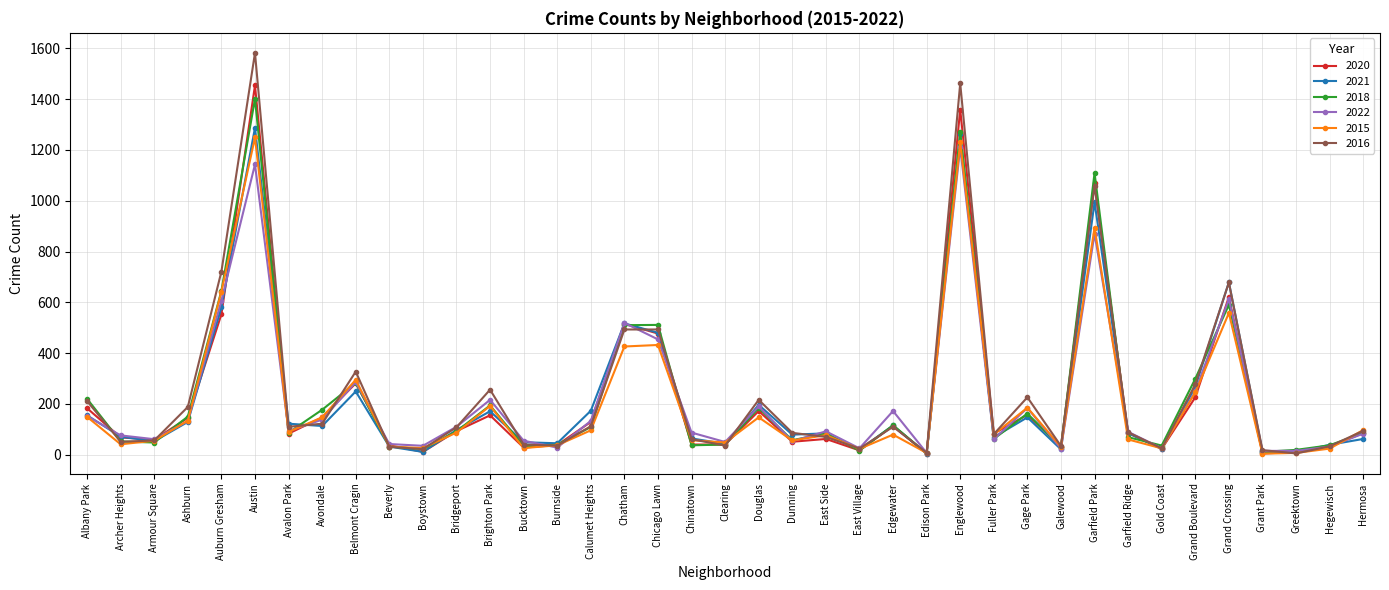

What is the difference between the 2022 values at Edgewater and Bucktown?

117